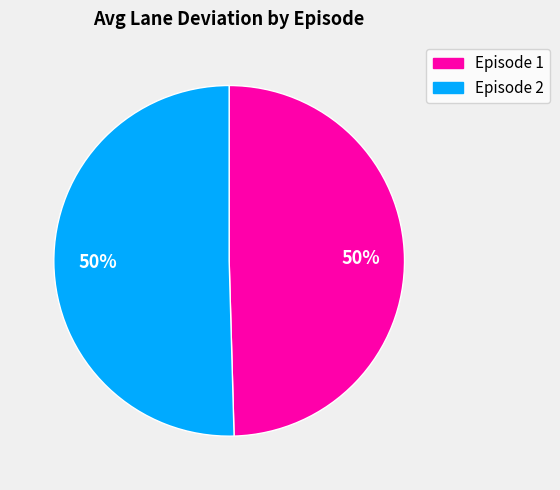

To the nearest percent, what percentage of the pie is Episode 2?

50%